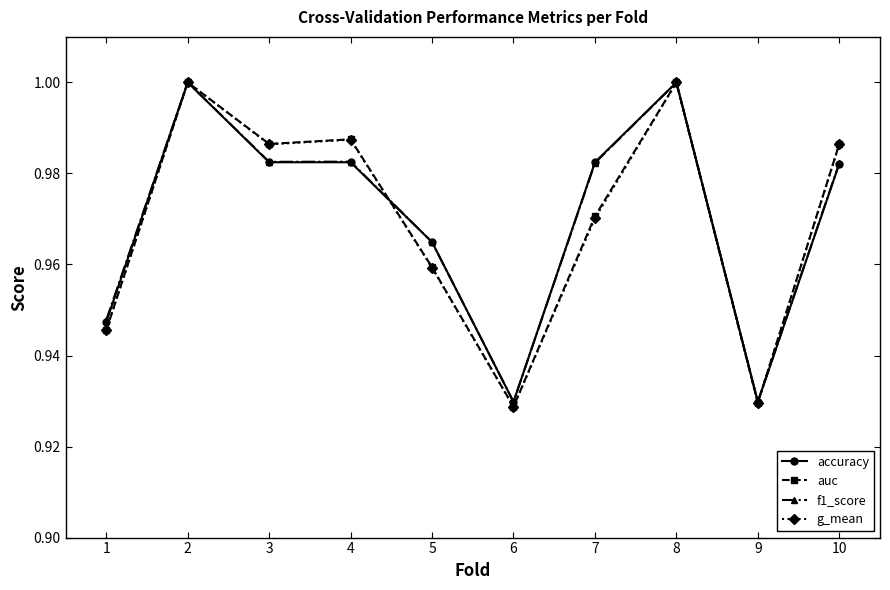

Is the value of auc at 4 greater than the value of f1_score at 6?

Yes